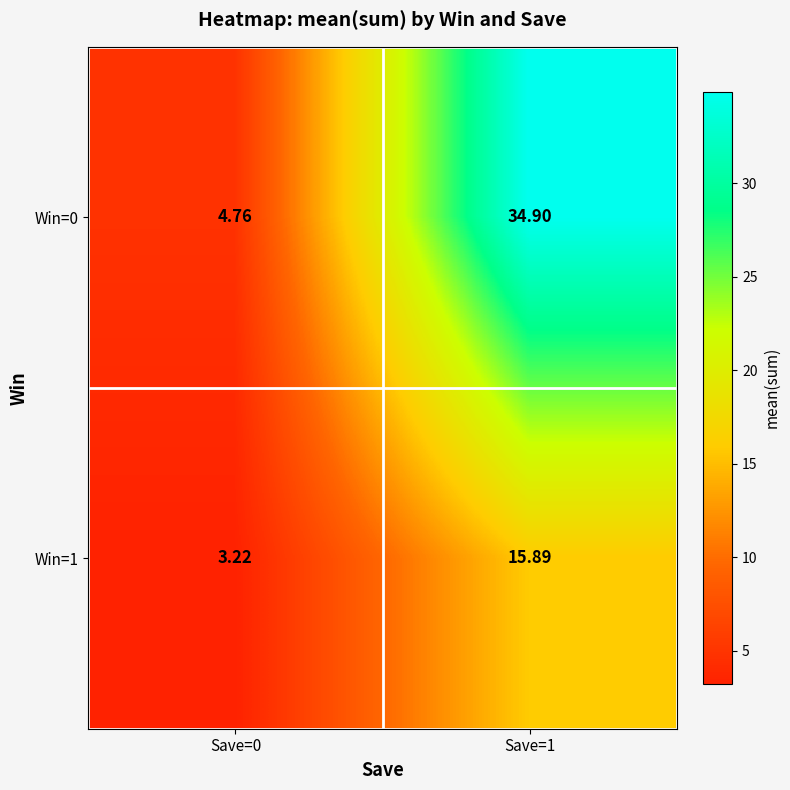

Is the value of Win=0 at Save=1 greater than the value of Win=1 at Save=1?

Yes